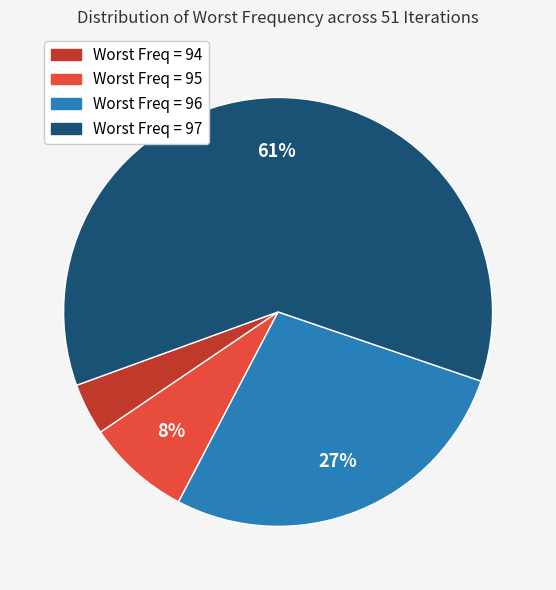

Which has a higher value, Worst Freq = 95 or Worst Freq = 96?

Worst Freq = 96